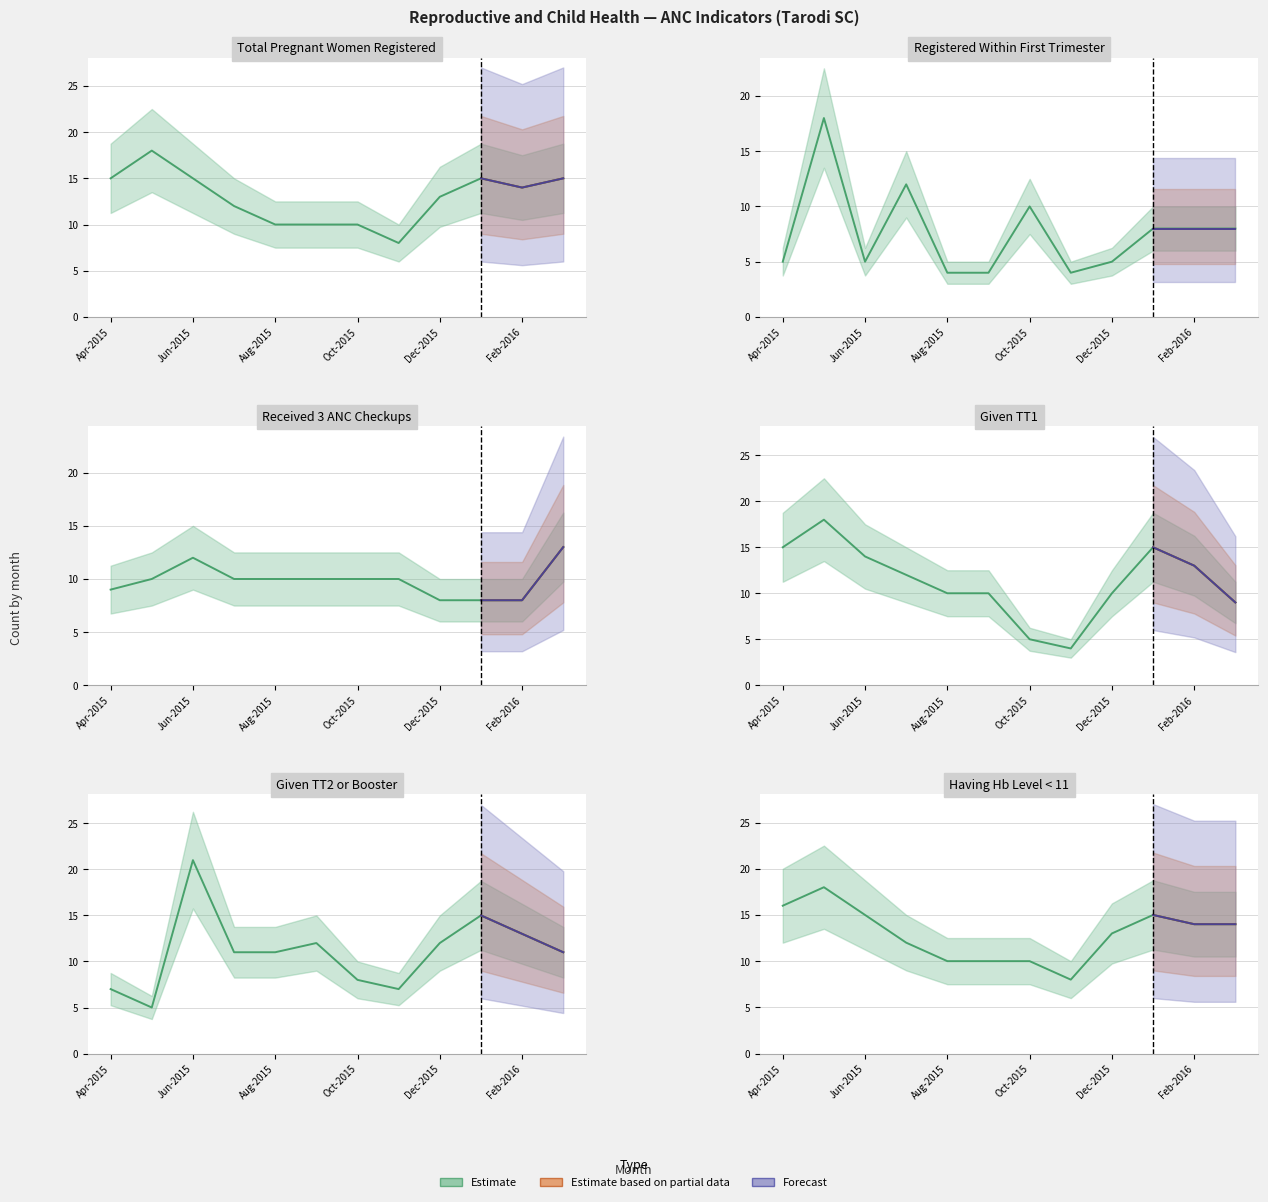

What is the sum of all Given TT1 values?

135